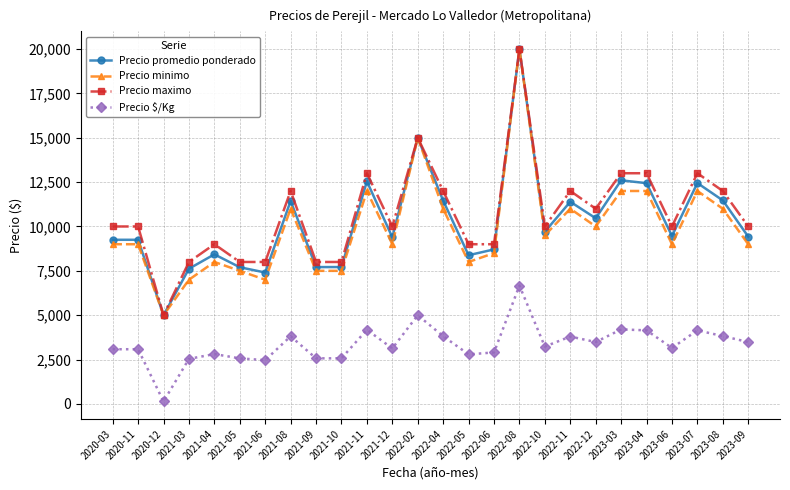

How many data points in Precio maximo are less than 10000?

9